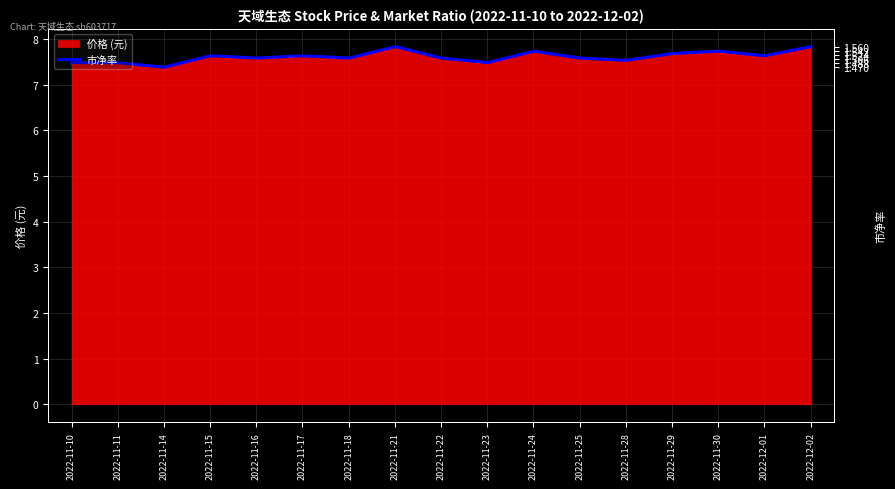

Rank the categories by value from lowest to highest.

2022-11-14, 2022-11-10, 2022-11-11, 2022-11-23, 2022-11-28, 2022-11-16, 2022-11-18, 2022-11-22, 2022-11-25, 2022-11-15, 2022-11-17, 2022-12-01, 2022-11-29, 2022-11-24, 2022-11-30, 2022-11-21, 2022-12-02